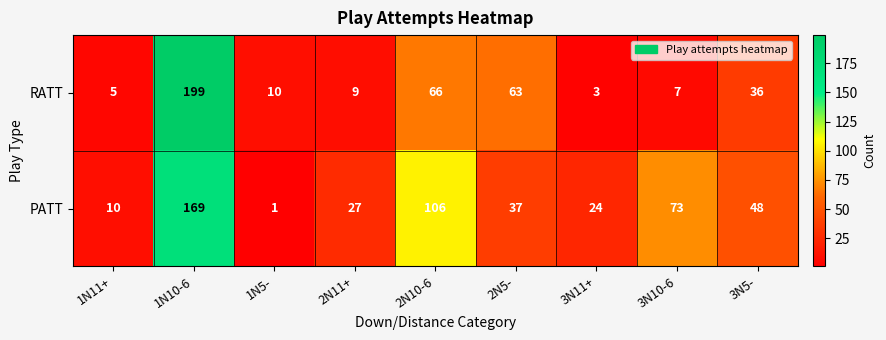

List the series in order of their overall mean, lowest first.

RATT, PATT